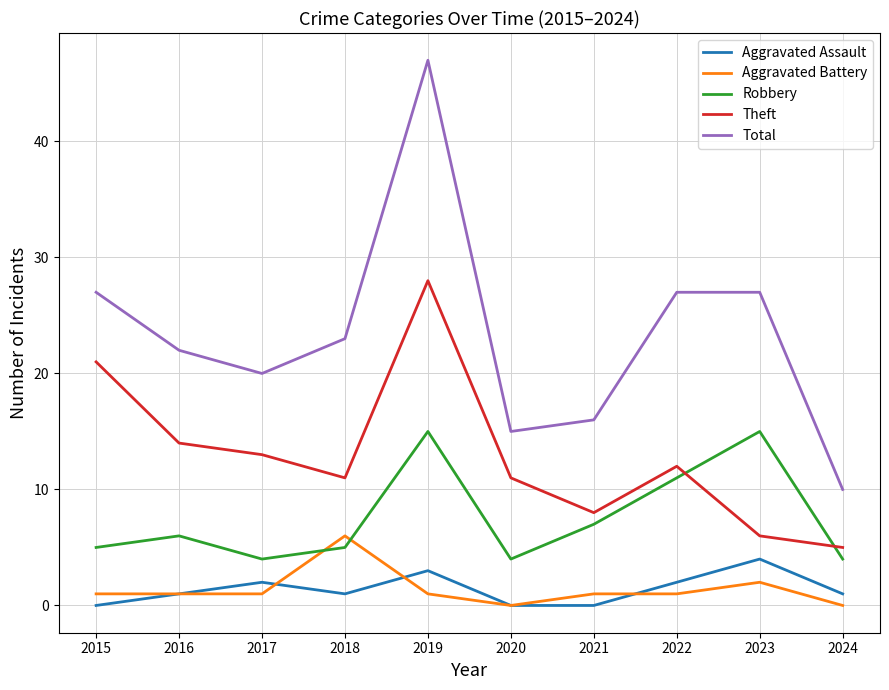

Reading left to right, what are all the values shown in this chart?

Aggravated Assault: 0	1	2	1	3	0	0	2	4	1
Aggravated Battery: 1	1	1	6	1	0	1	1	2	0
Robbery: 5	6	4	5	15	4	7	11	15	4
Theft: 21	14	13	11	28	11	8	12	6	5
Total: 27	22	20	23	47	15	16	27	27	10